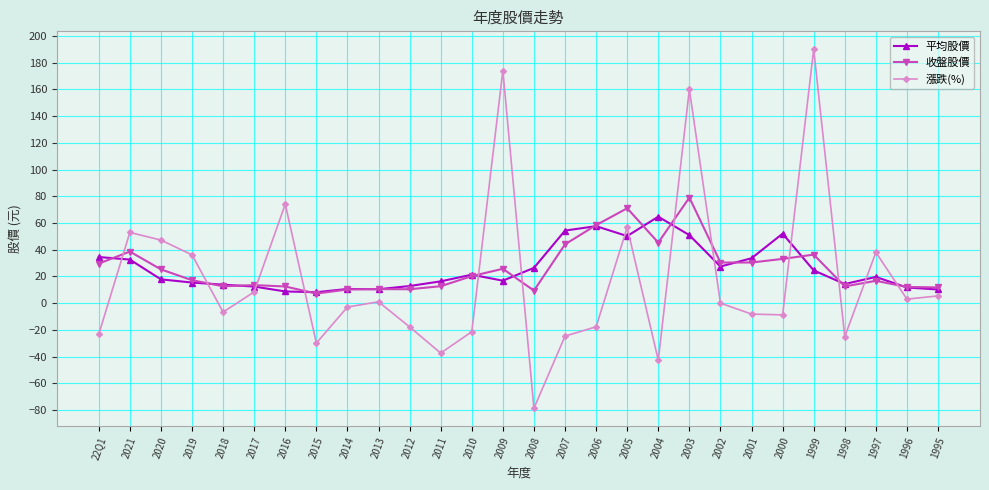

At how many categories does at least one series exceed 82?

3